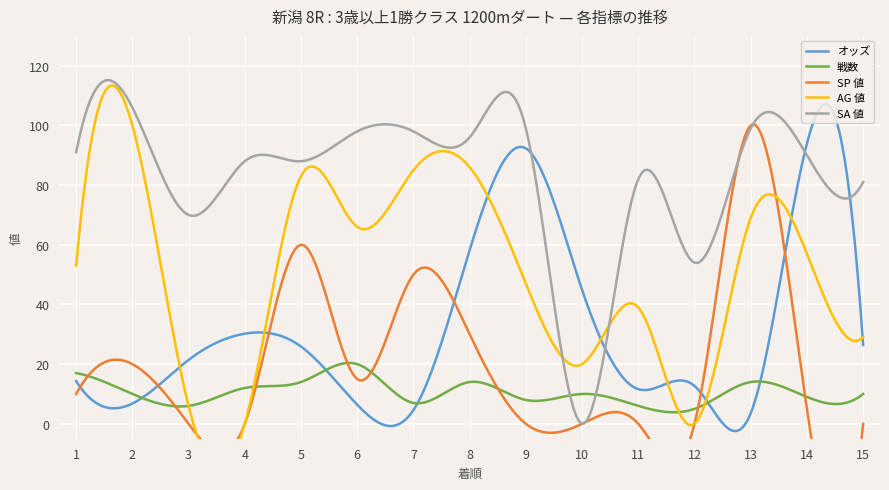

In SA 値, how many points are lower than both neighbors (excluding endpoints)?

6